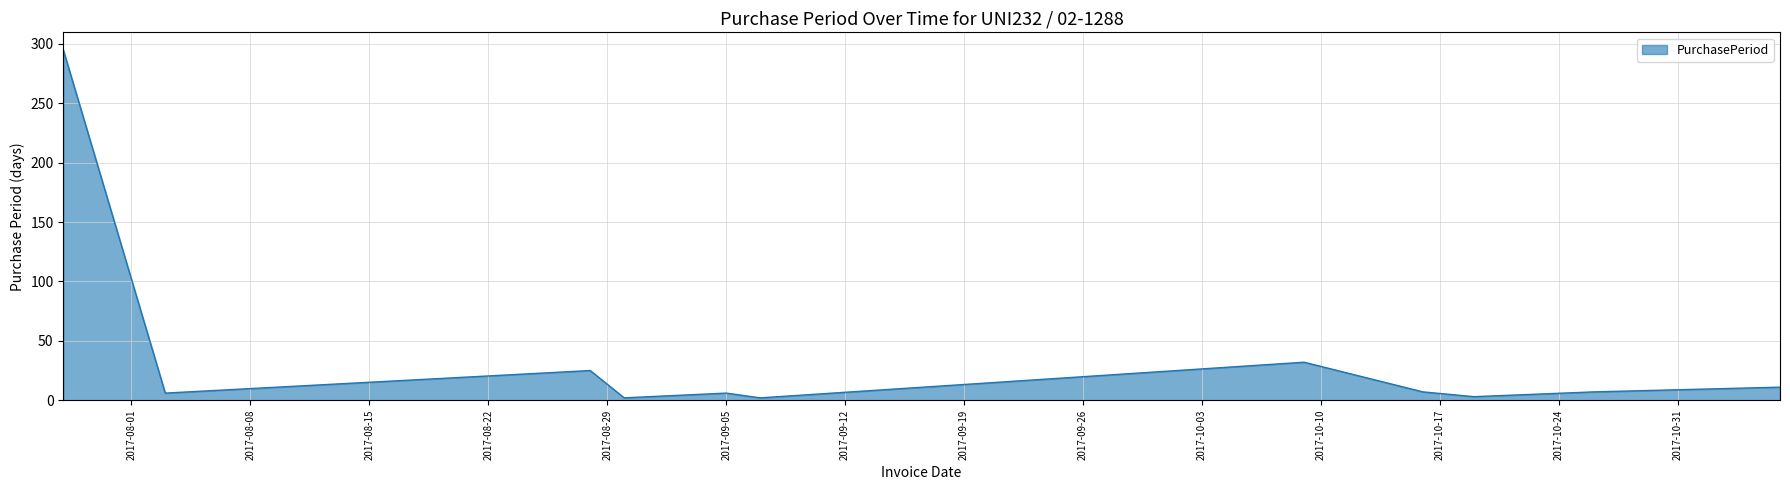

What is the difference between the maximum and minimum values?

293